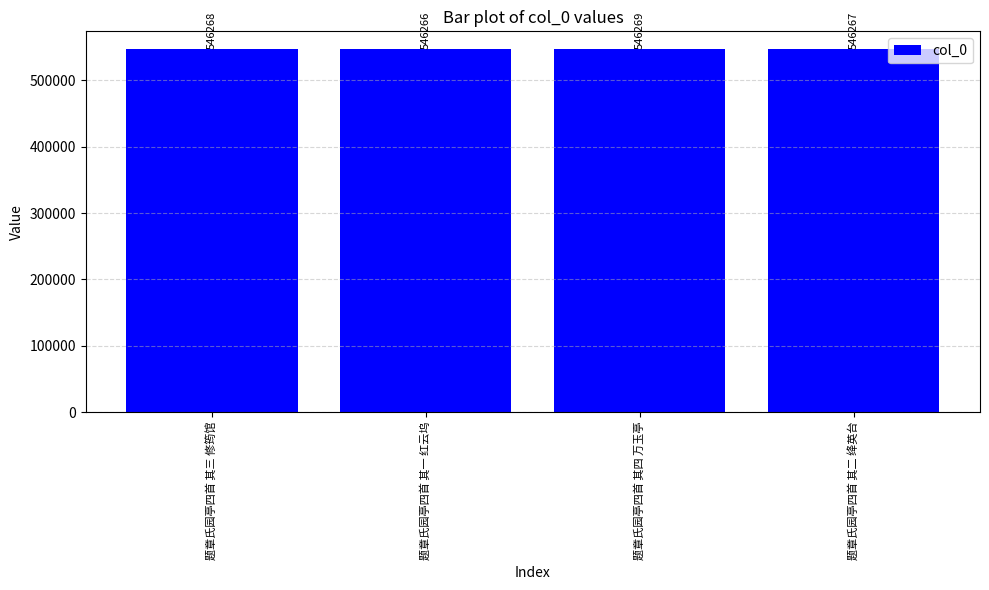

True or false: the data shows 112669 at 题章氏园亭四首 其三 修筠馆.

False